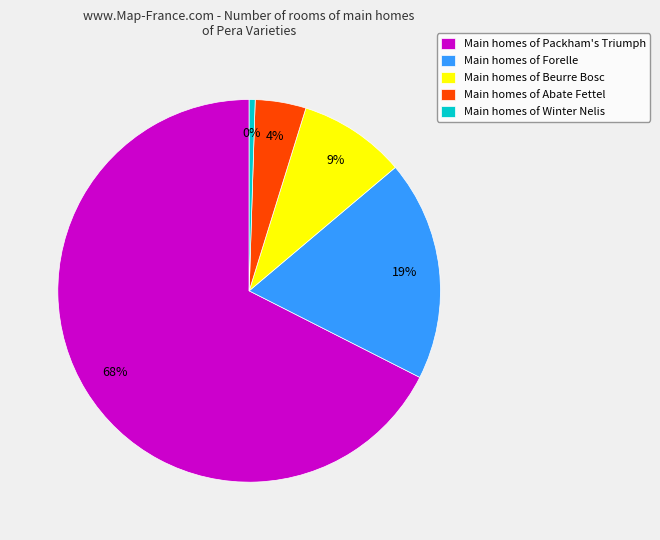

What is the ratio of the value at Main homes of Packham's Triumph to the value at Main homes of Forelle?

3.6